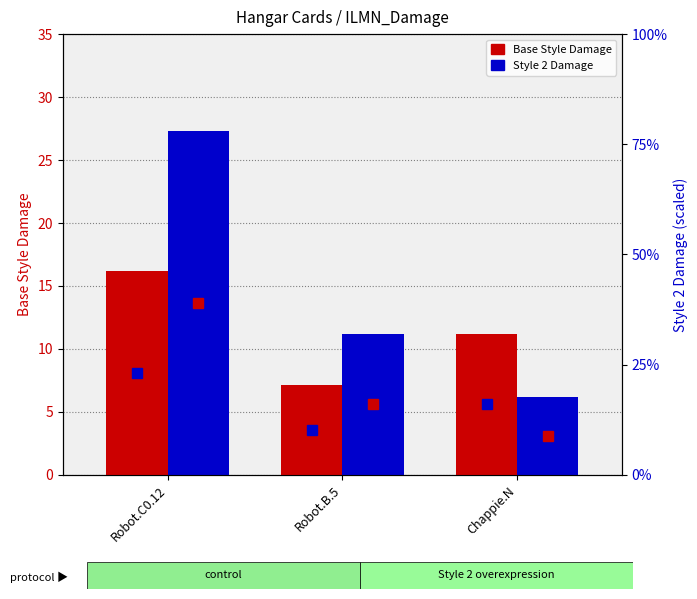

At which label does Style 2 Damage reach its peak?

Robot.C0.12